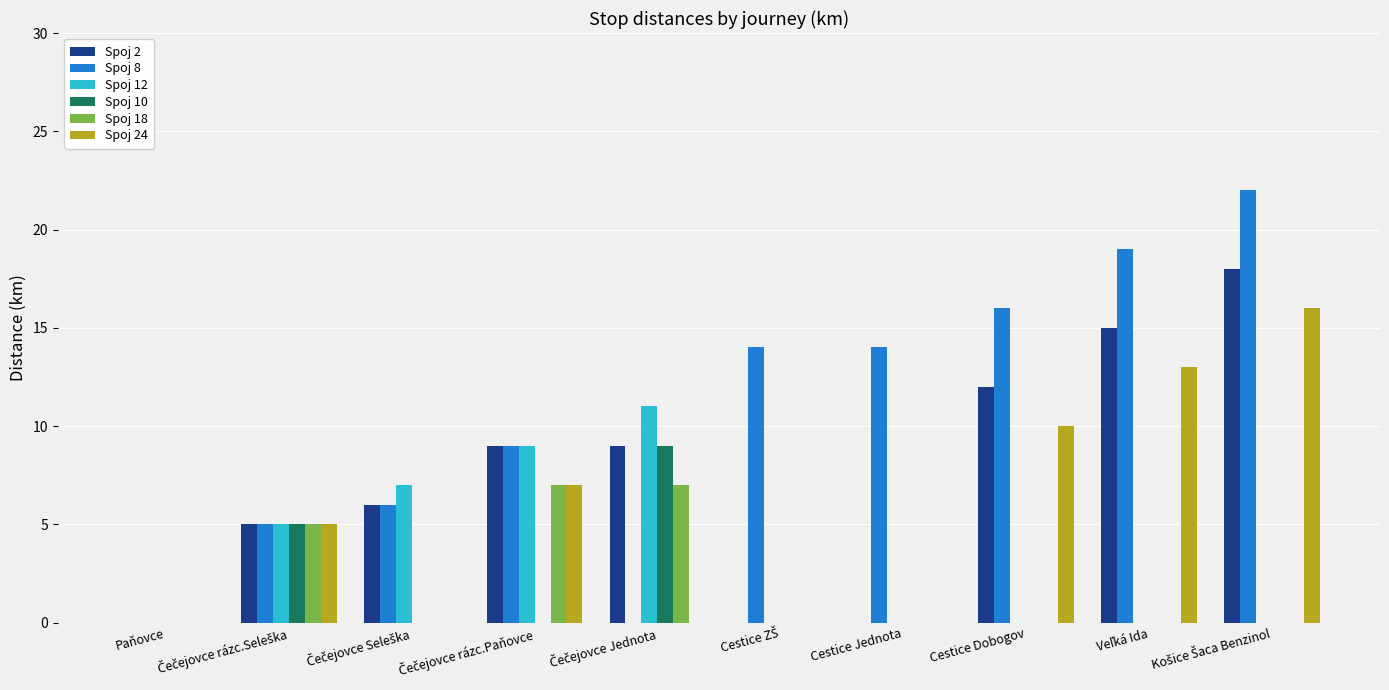

What is the sum of all Spoj 2 values?

74